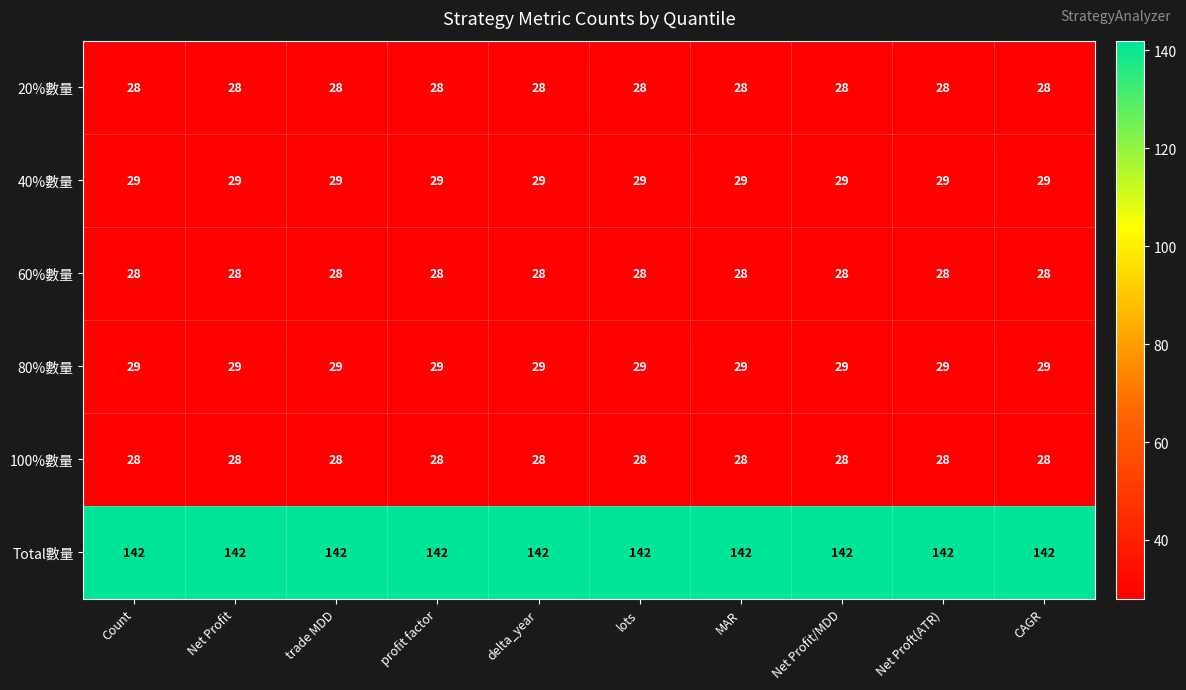

The 40%數量 series shows 29 at Net Profit. True or false?

True